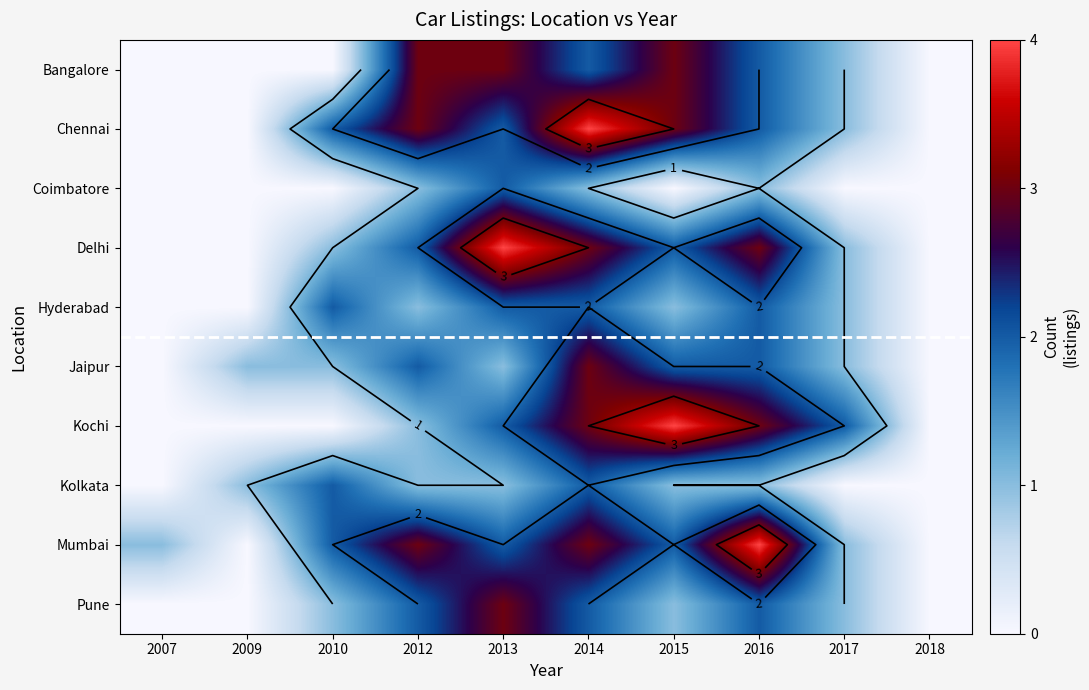

How many distinct data groups are displayed?

10